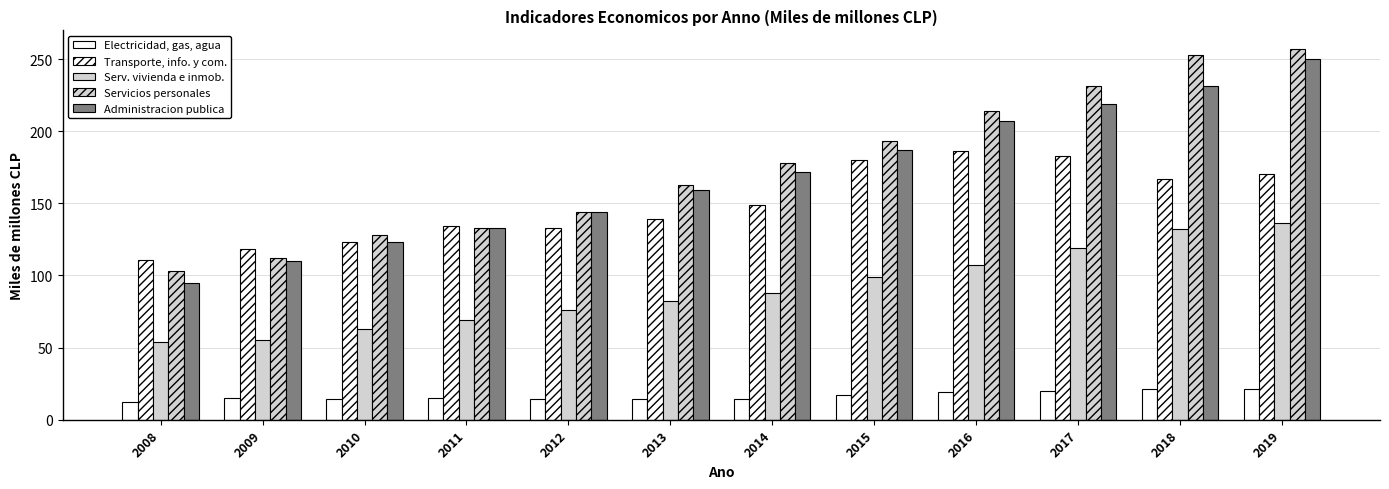

Are the bars grouped side by side (vs. stacked)?

Yes